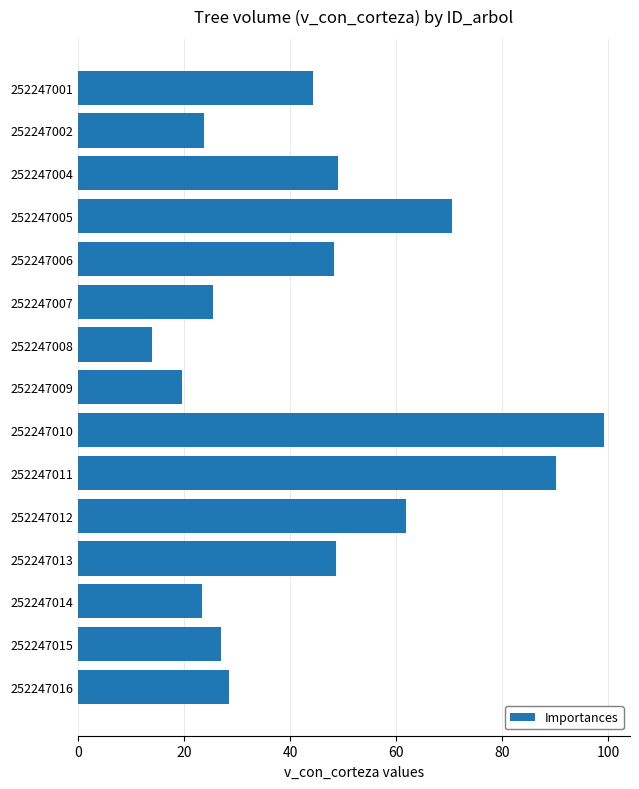

The chart shows a value of 23.8 at 252247002. True or false?

True